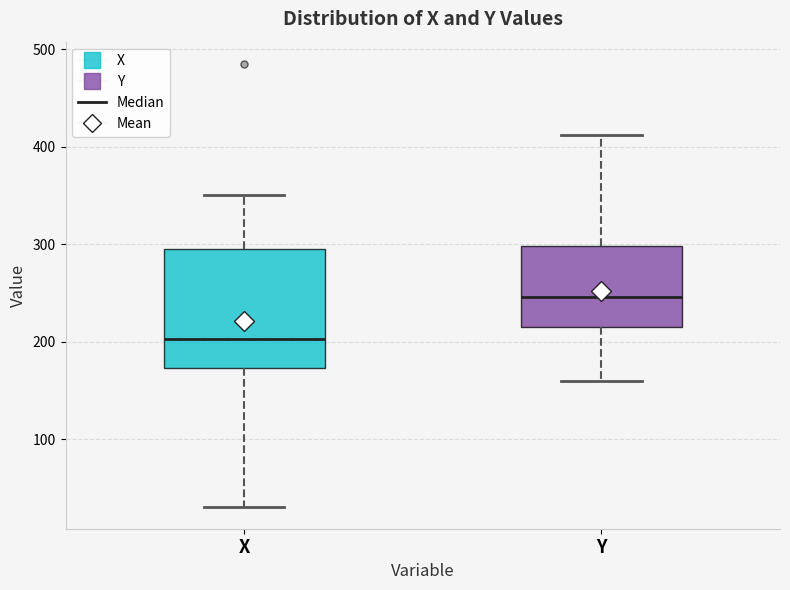

Where is the upper edge of the box for X on the y-axis? The values are not printed on the chart, so give them approximately, as read against the axis.

300